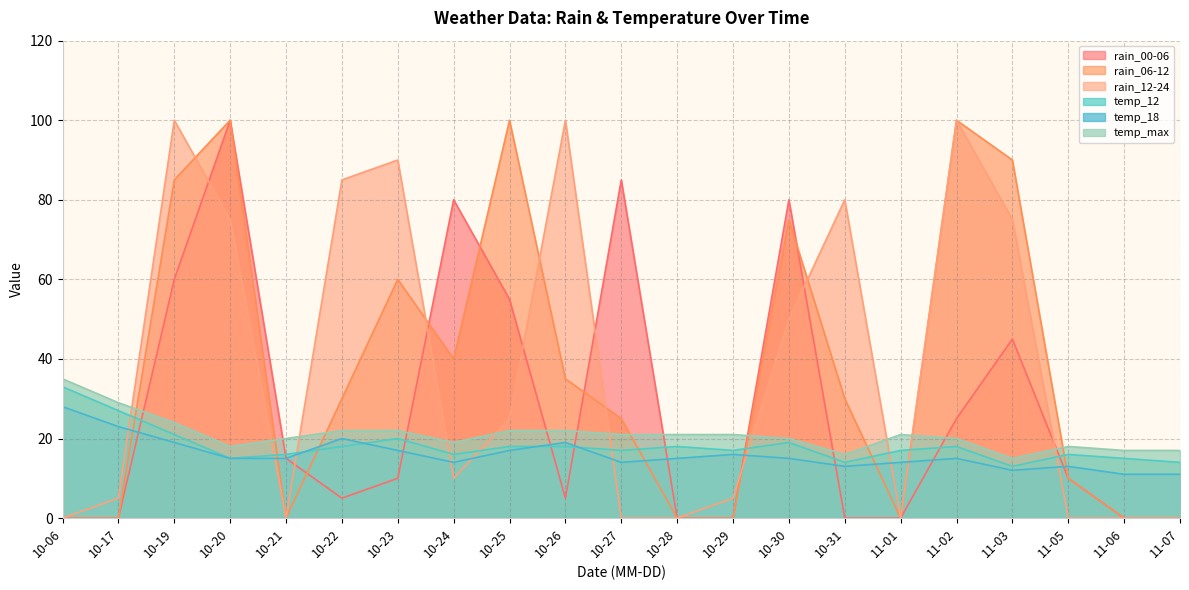

True or false: temp_max has more than 2 interior local peaks.

False